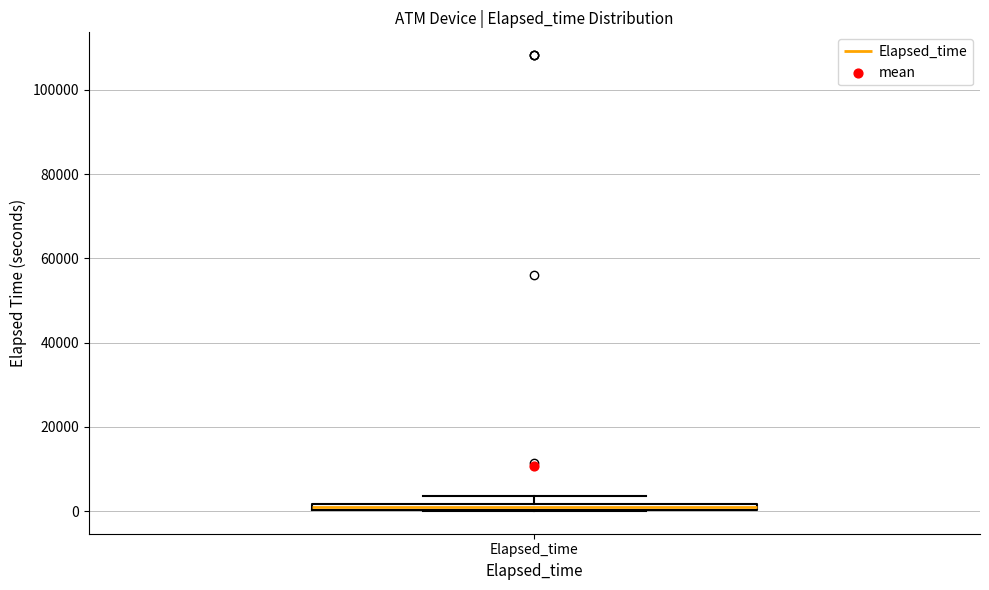

Where is the lower edge of the box for Elapsed_time on the y-axis? The values are not printed on the chart, so give them approximately, as read against the axis.

0